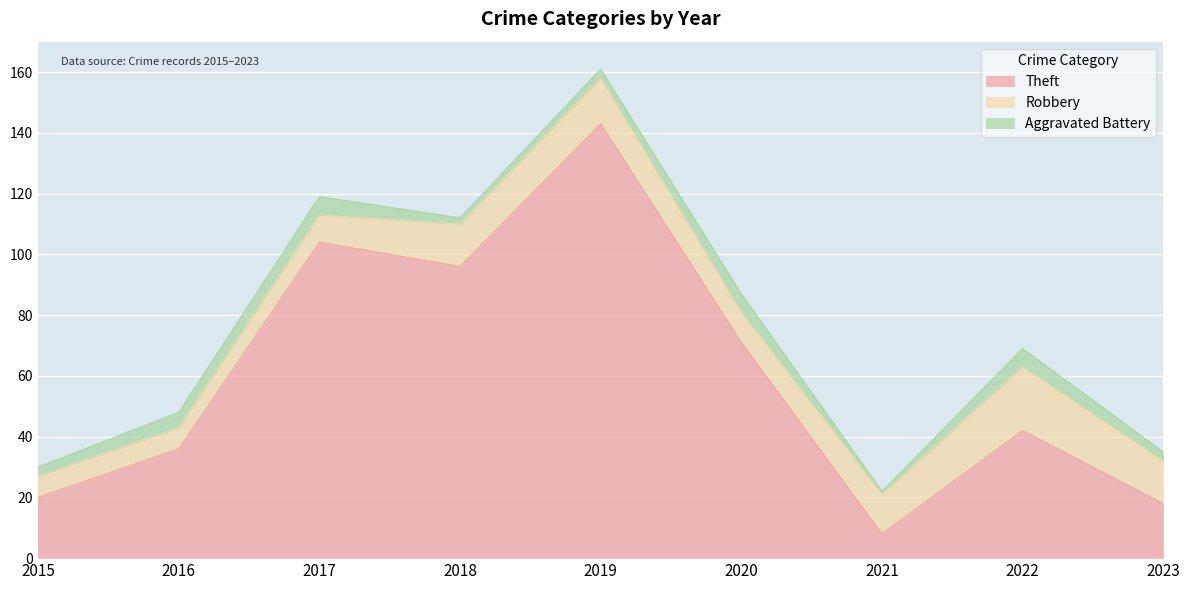

At which label does Theft first exceed 42?

2017